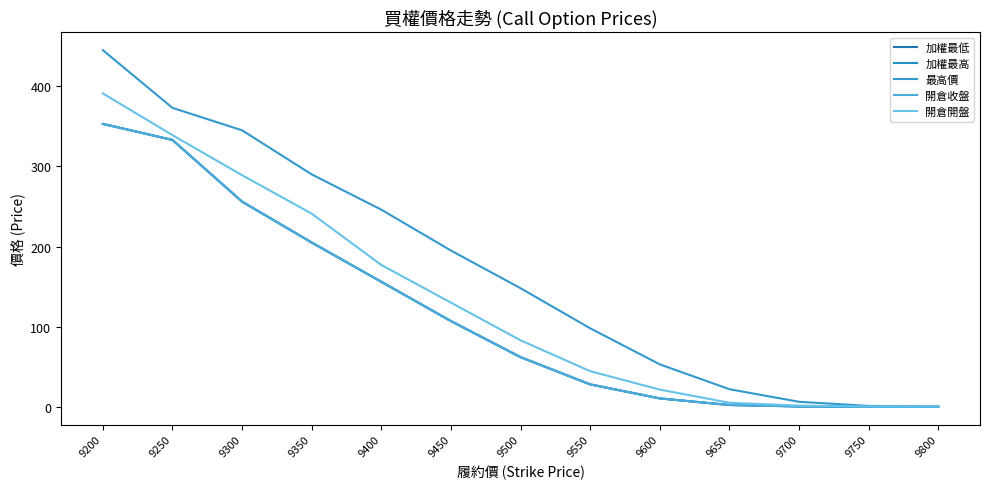

Which series has the largest range (max minus min)?

最高價